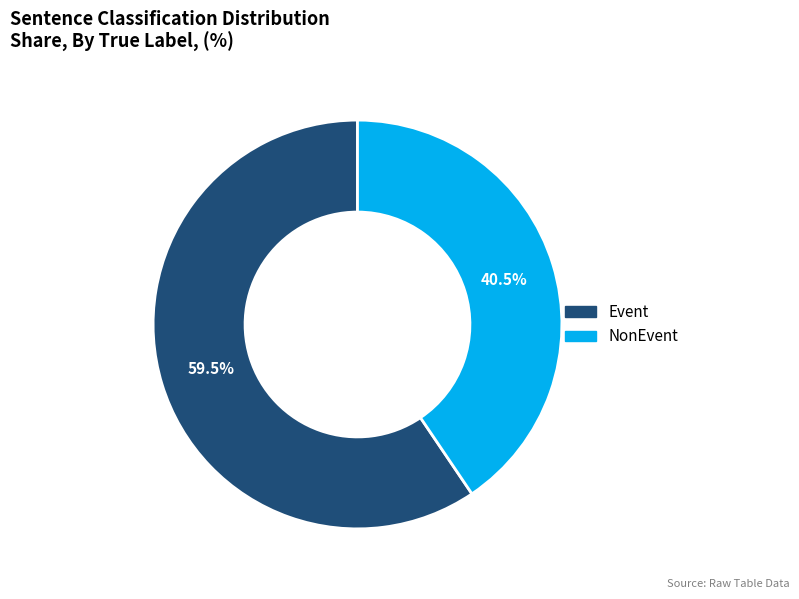

Which category has the biggest portion of the pie?

Event